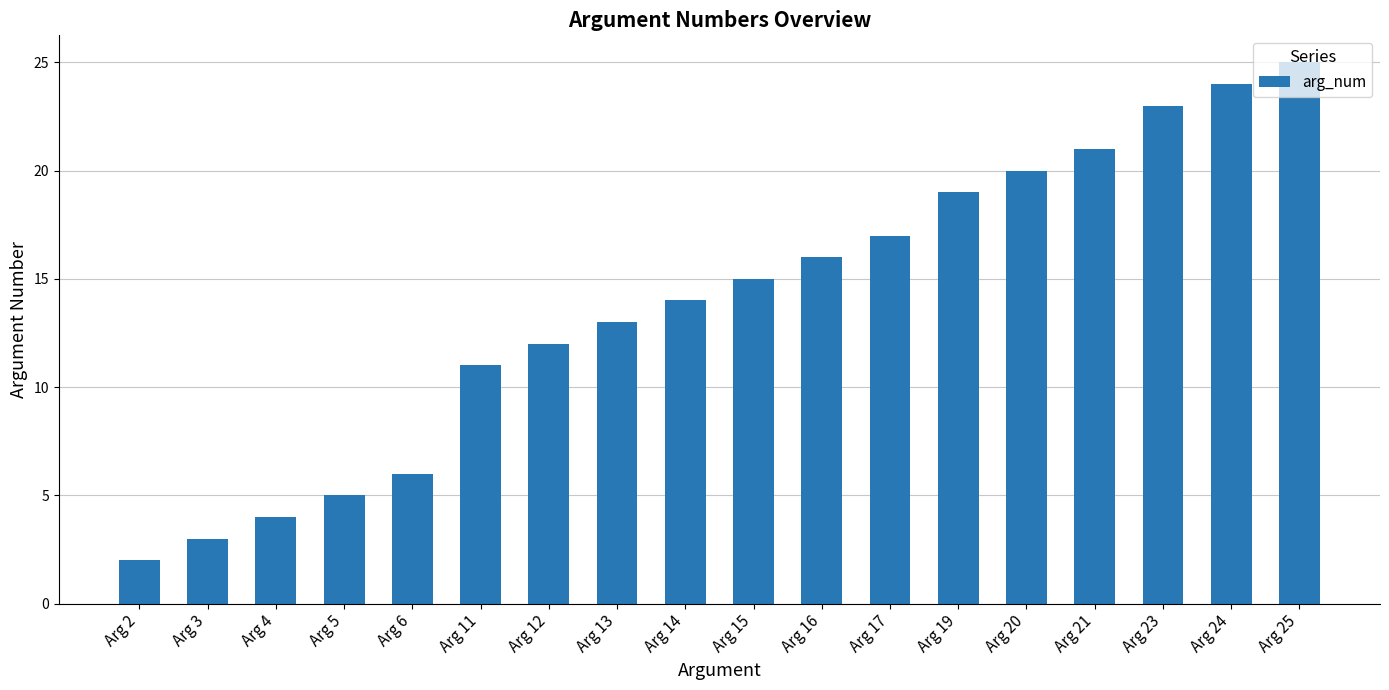

Read the value at Arg 19, to the nearest 5.

20